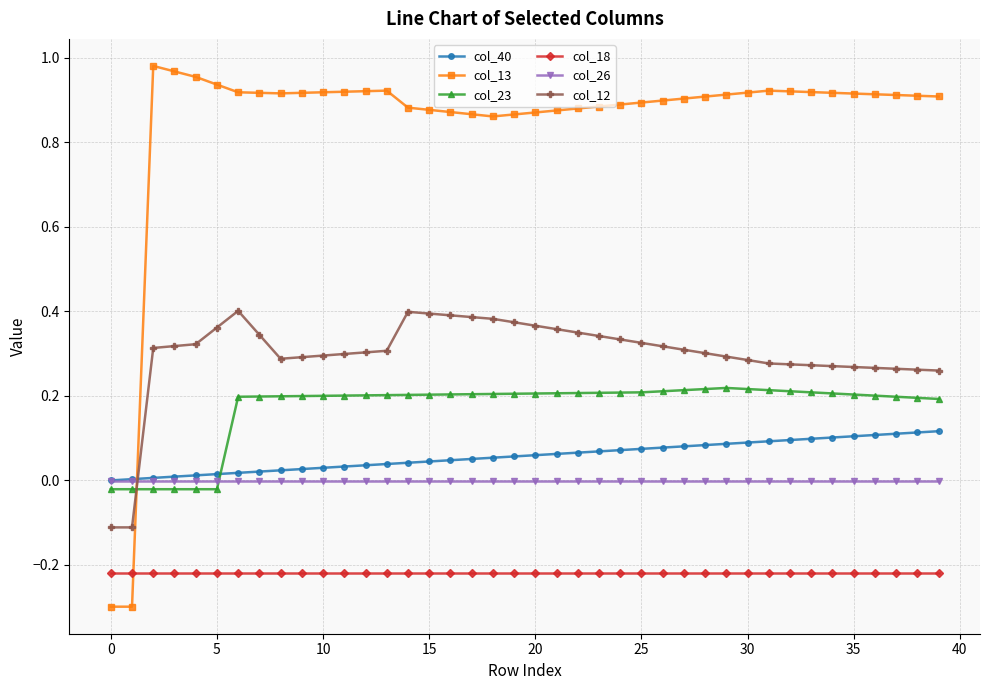

Does the chart display data point markers on the line(s)?

Yes